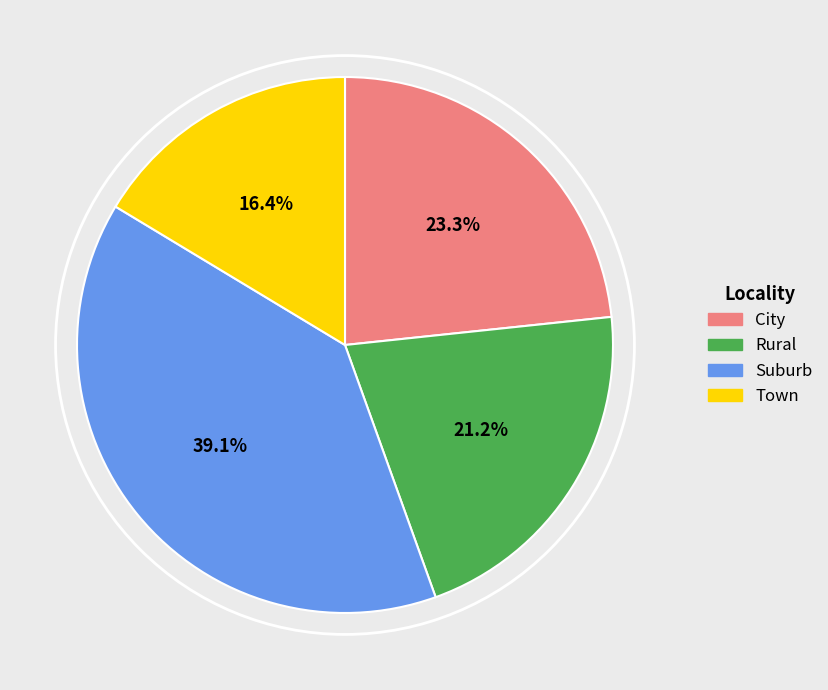

To the nearest percent, what is the difference between the largest and smallest slice percentages?

23%